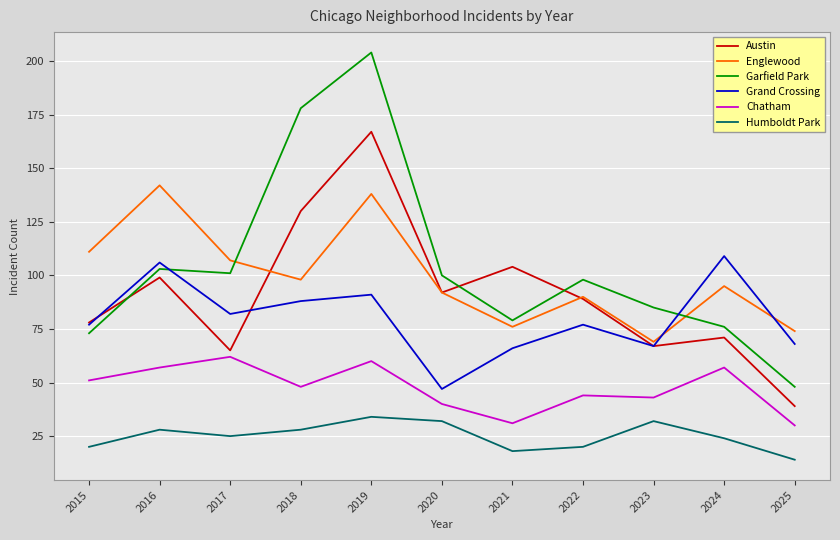

How many interior local valleys does the Austin series have?

3